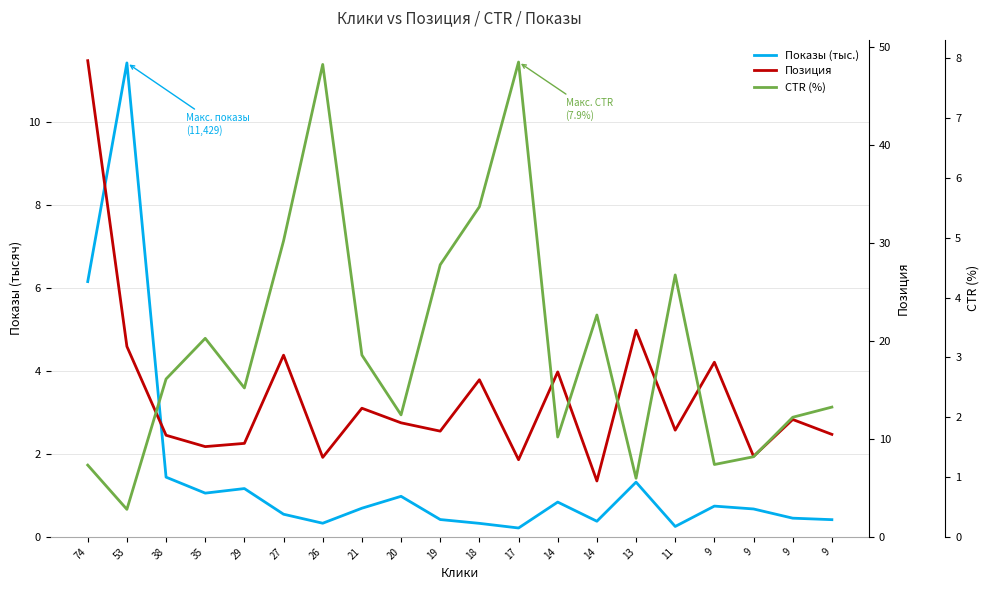

How many times do CTR (%) and Показы (тыс.) cross each other?

3